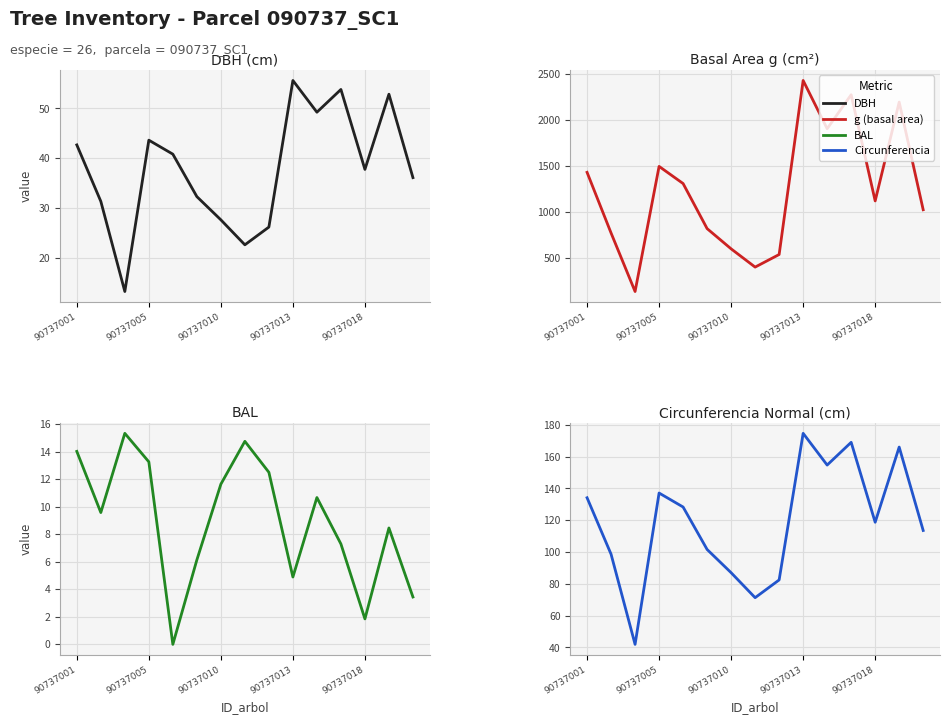

At how many categories does at least one series exceed 1265?

7